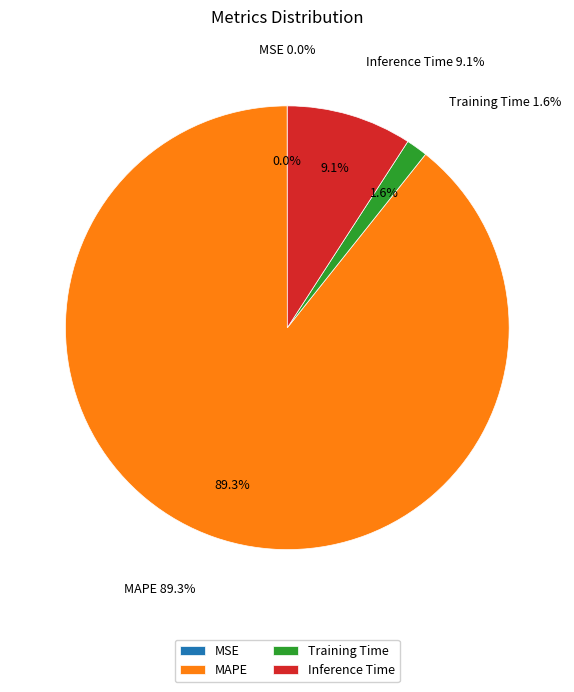

Which category has the biggest portion of the pie?

MAPE